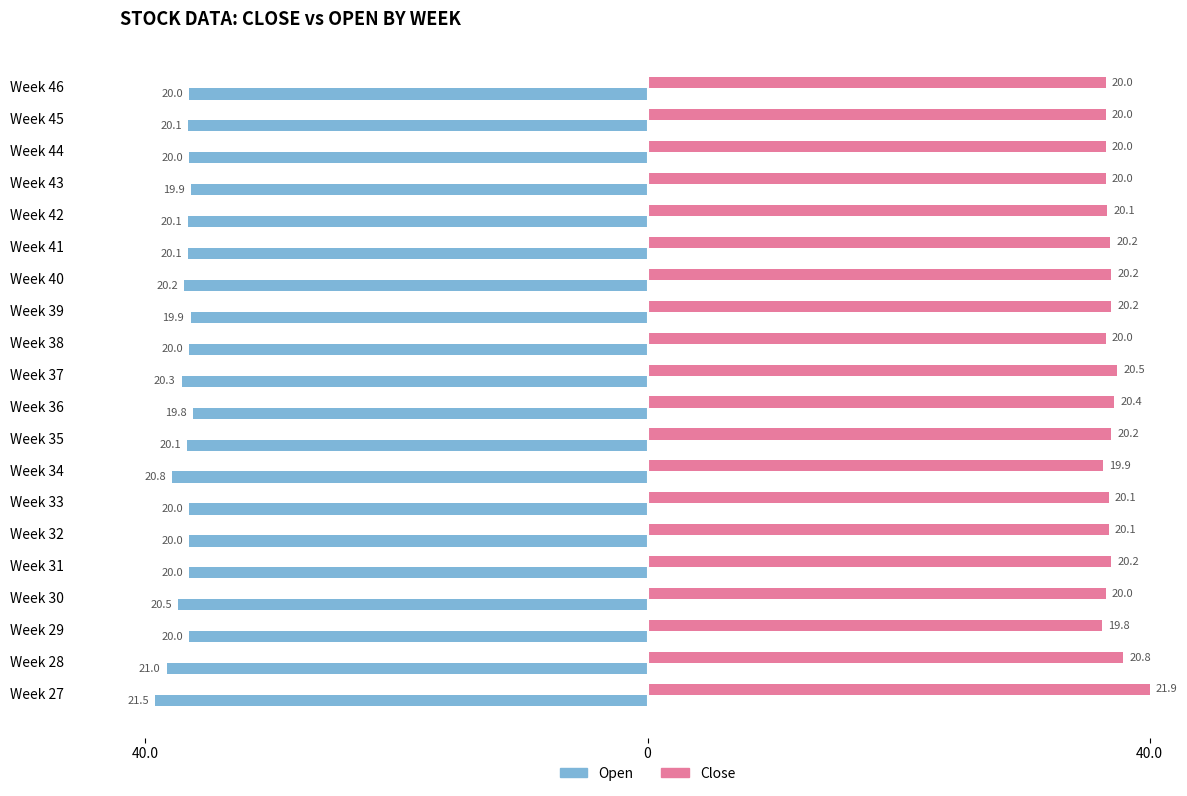

What are all the series names shown in the legend?

Open, Close